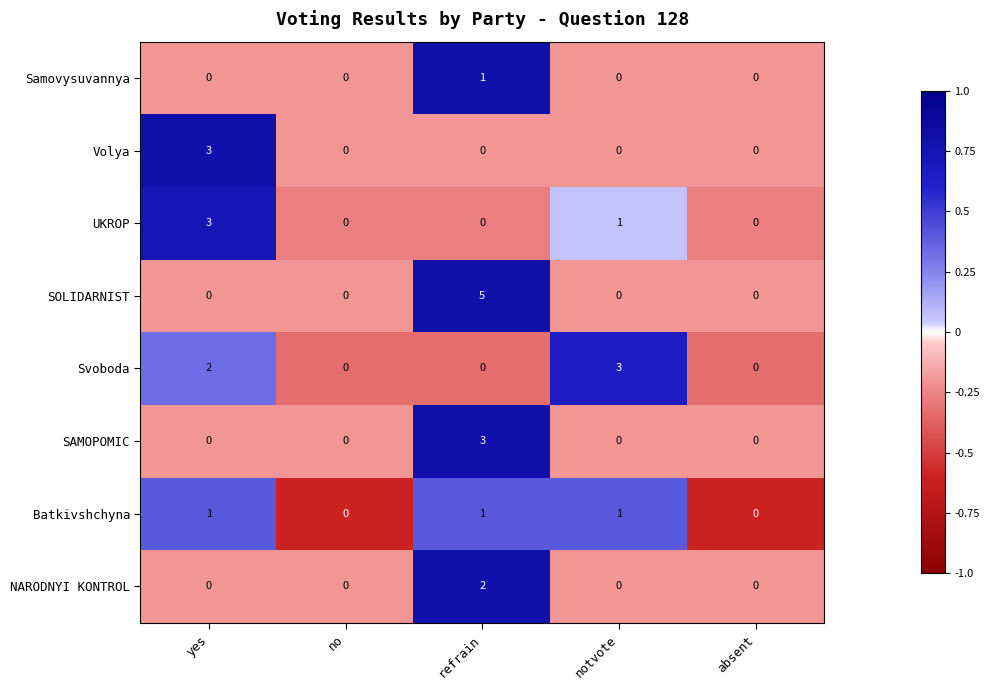

How many data points in SOLIDARNIST are above 0?

1